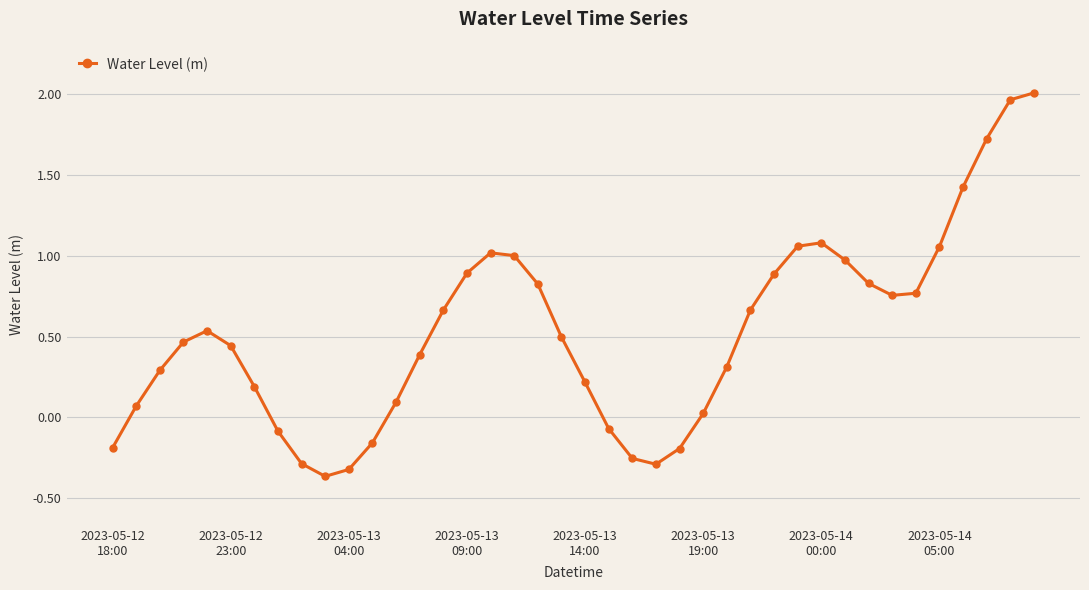

What is the difference between the second highest and minimum values?

2.3